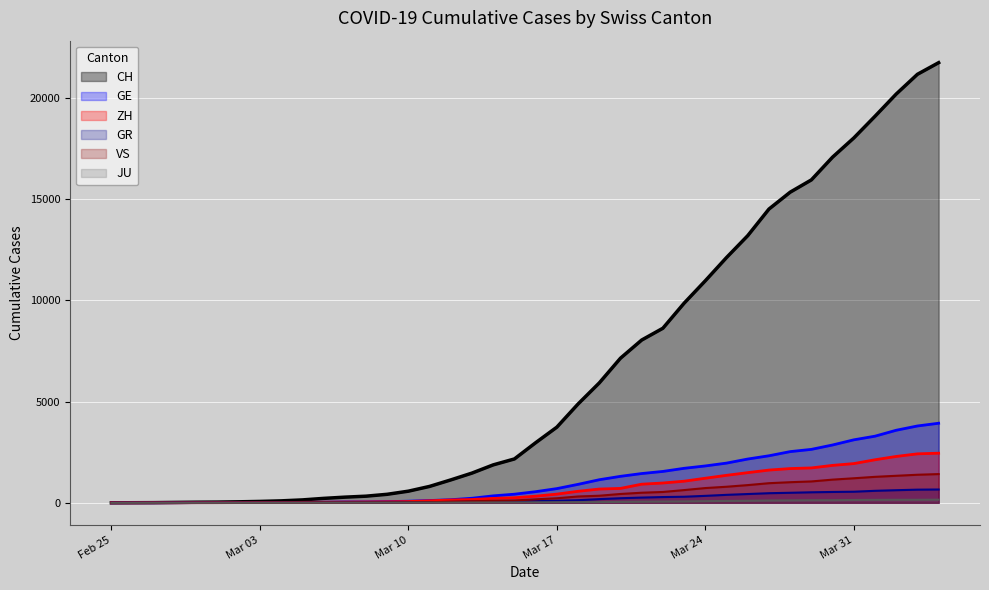

Which series has the largest total across all categories?

CH